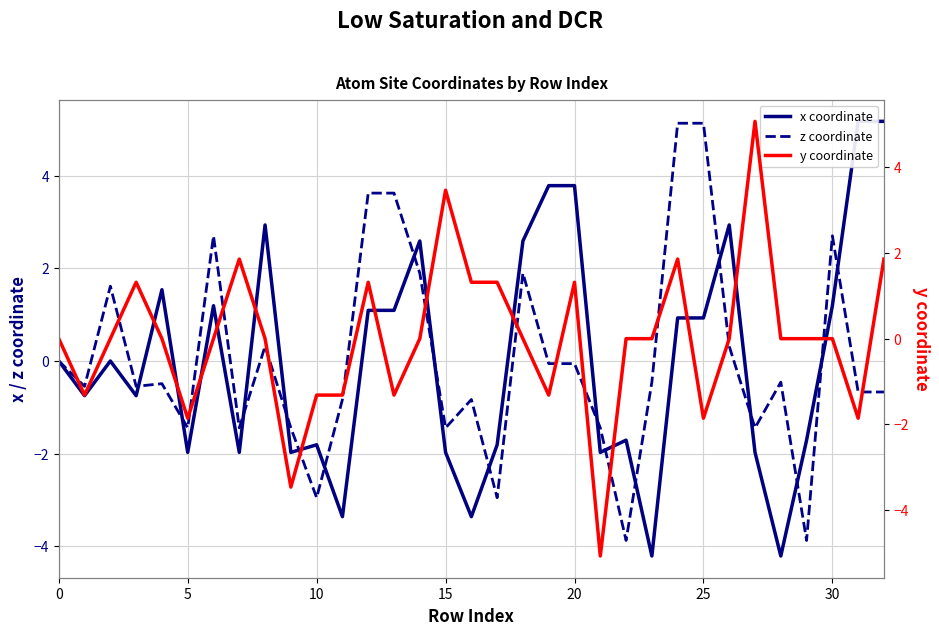

How many interior local peaks does the z coordinate series have?

9